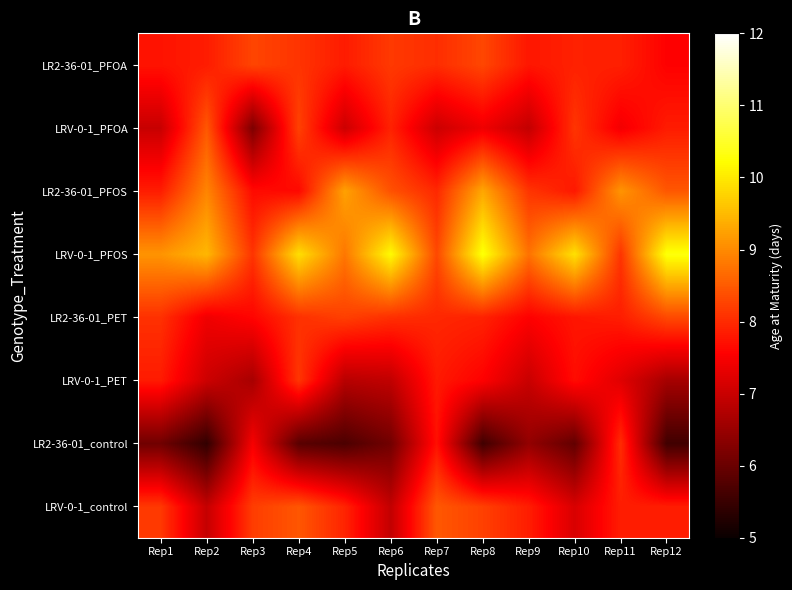

What is the spread (max minus min) of values at Rep7?

1.4